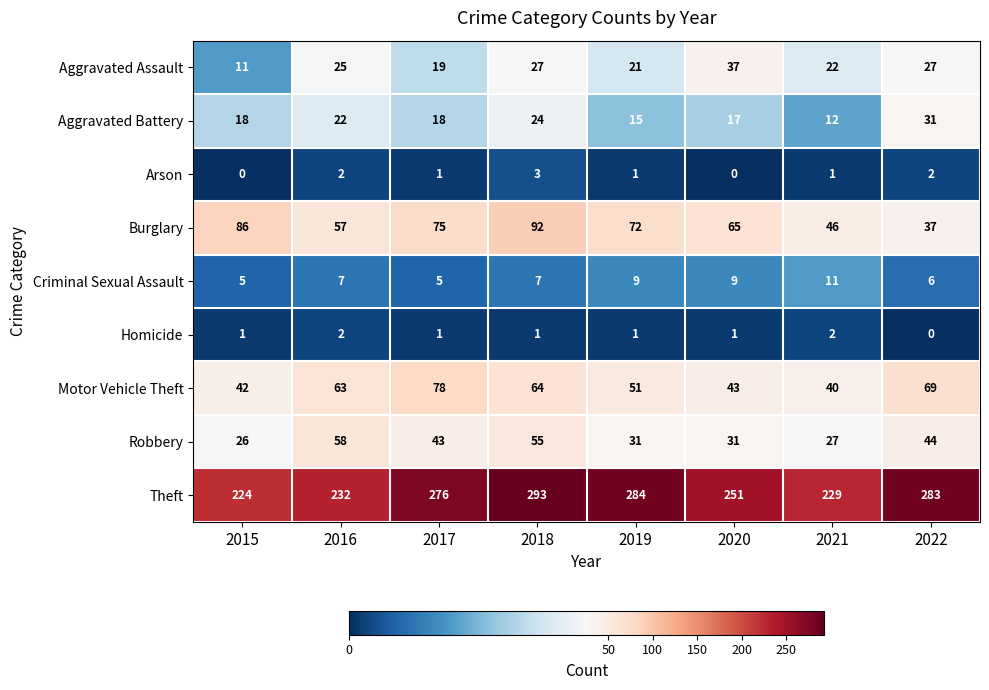

Which category has the highest value across all series?

2018